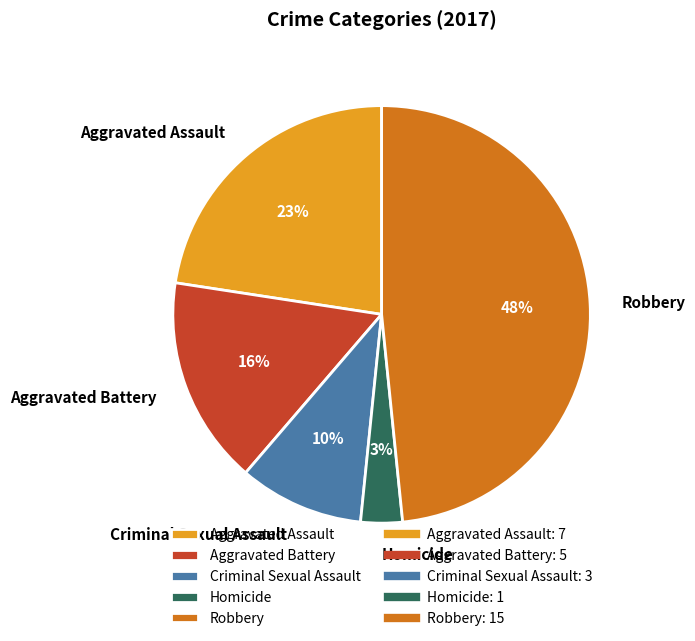

To the nearest percent, what percentage of the pie is Aggravated Assault?

23%